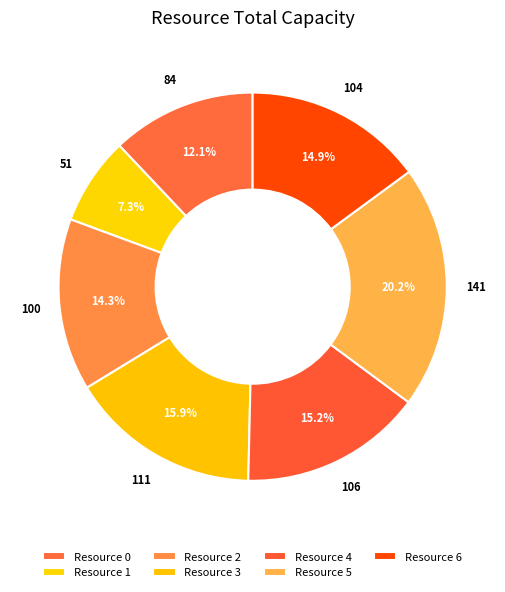

Combined, do Resource 1 and Resource 4 account for over 50%?

No